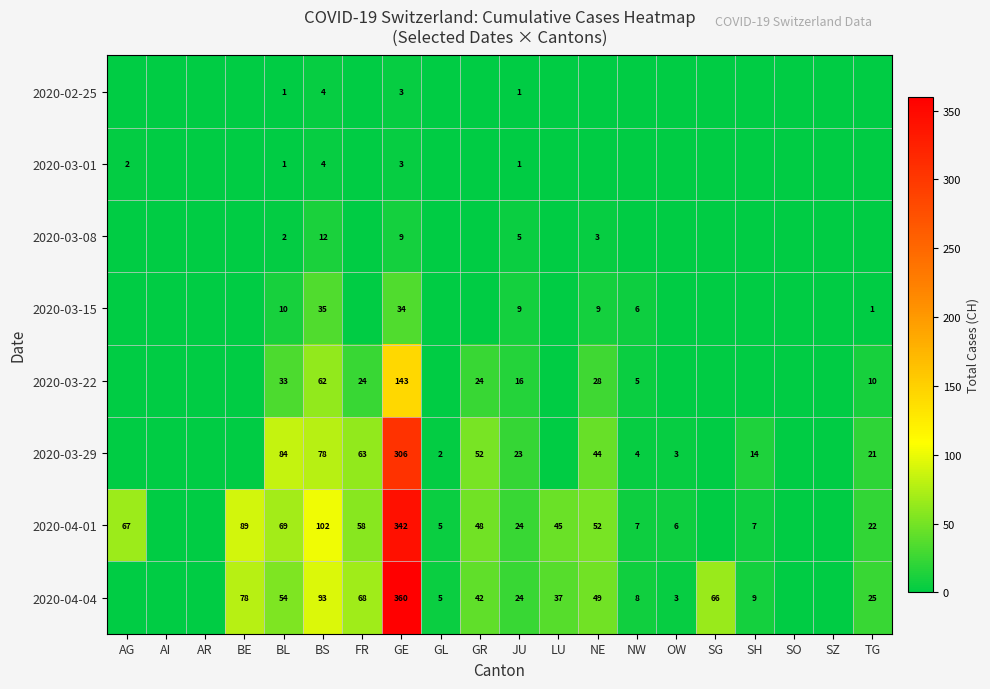

True or false: 2020-03-22 has a value of 5 at NW.

True